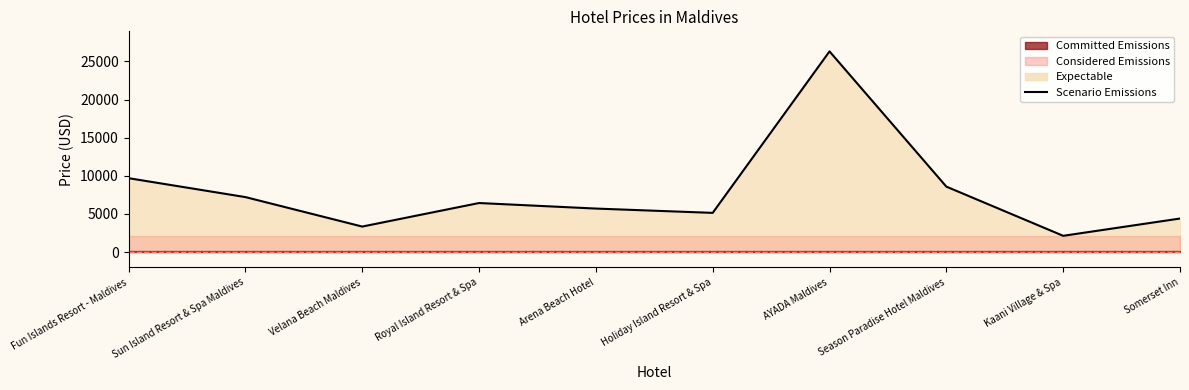

What is the maximum value shown in the chart?

26319